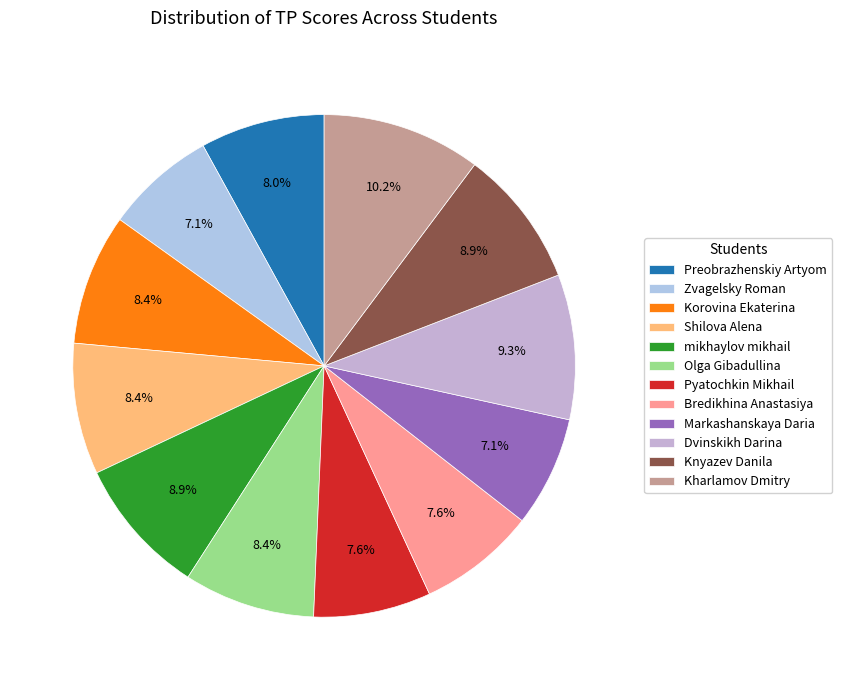

Is it true that Dvinskikh Darina is 1% of the pie?

False